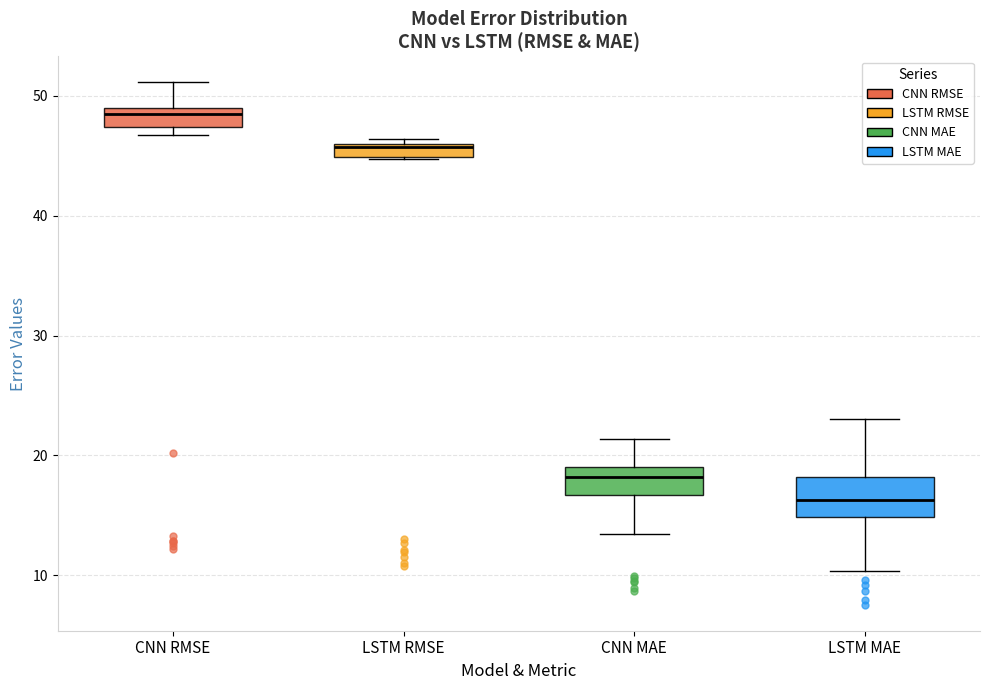

Where is the lower edge of the box for LSTM RMSE on the y-axis? The values are not printed on the chart, so give them approximately, as read against the axis.

45